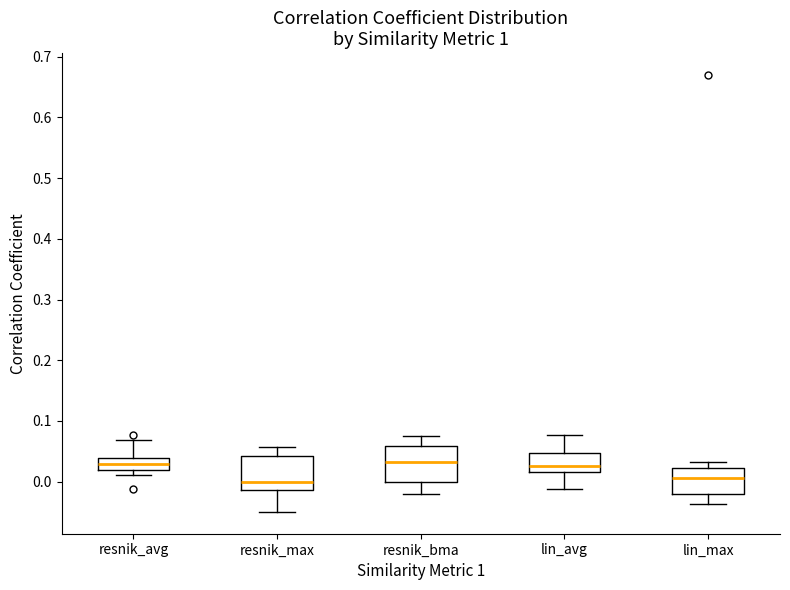

Reading left to right, transcribe this box plot: for each box, give where its median line is, the range the box spans, and where its two whiskers end, as read against the y-axis. The values are not printed on the chart, so give them approximately, as read against the axis.

resnik_avg: median 0.03, box 0.02 to 0.04, whiskers 0.01 to 0.07
resnik_max: median 0.00, box -0.01 to 0.04, whiskers -0.05 to 0.06
resnik_bma: median 0.03, box 0.00 to 0.06, whiskers -0.02 to 0.08
lin_avg: median 0.03, box 0.02 to 0.05, whiskers -0.01 to 0.08
lin_max: median 0.01, box -0.02 to 0.02, whiskers -0.04 to 0.03